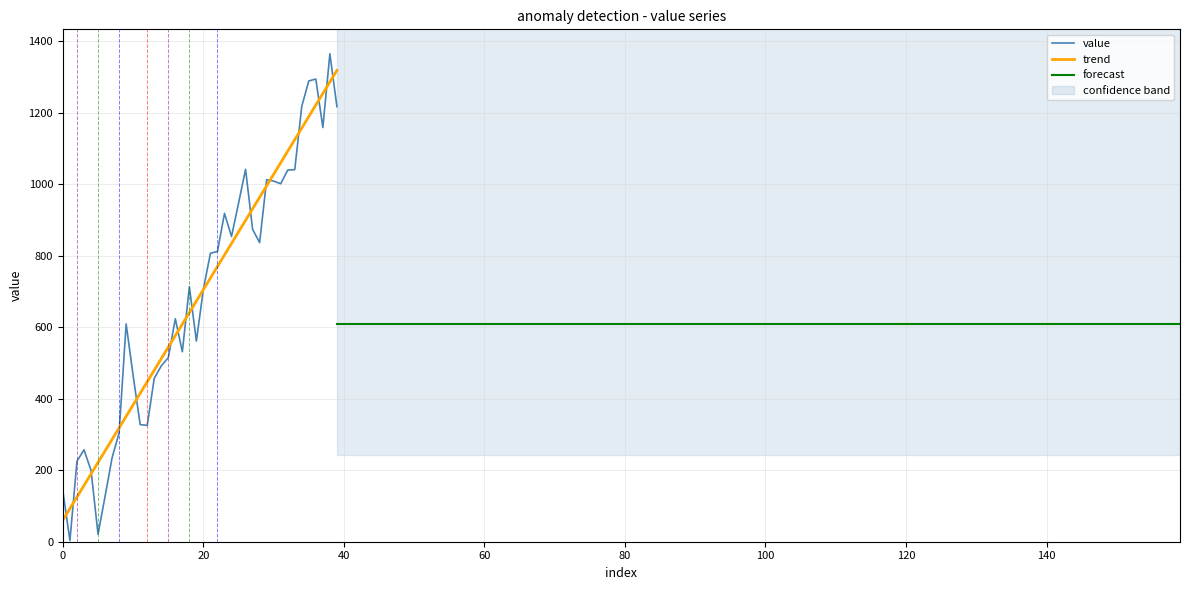

Is the value of value at 18 greater than the value of timestamps at 26?

No